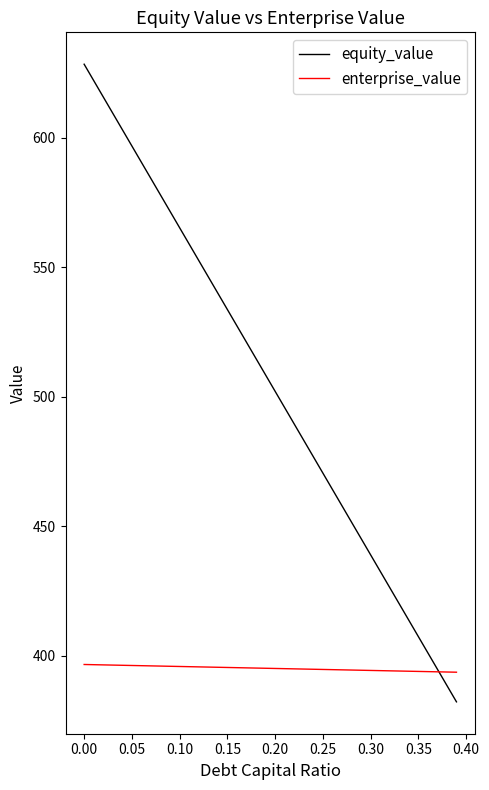

What is the maximum value for equity_value?

628.4